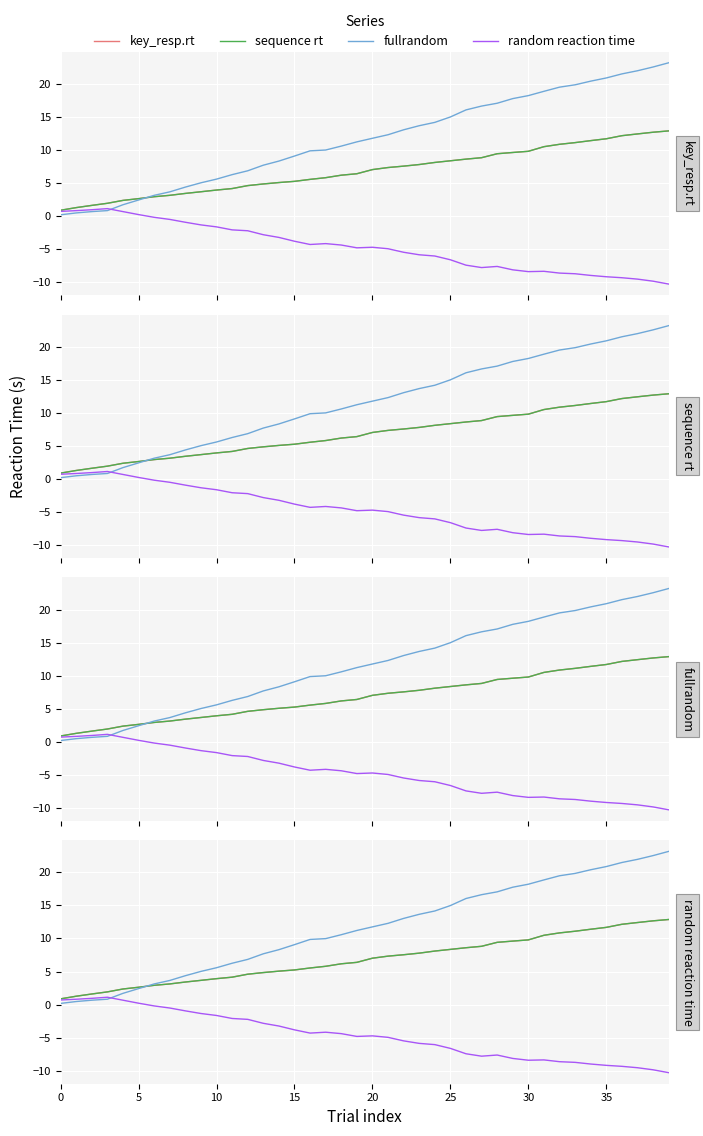

How many data points in random reaction time are less than -4?

24